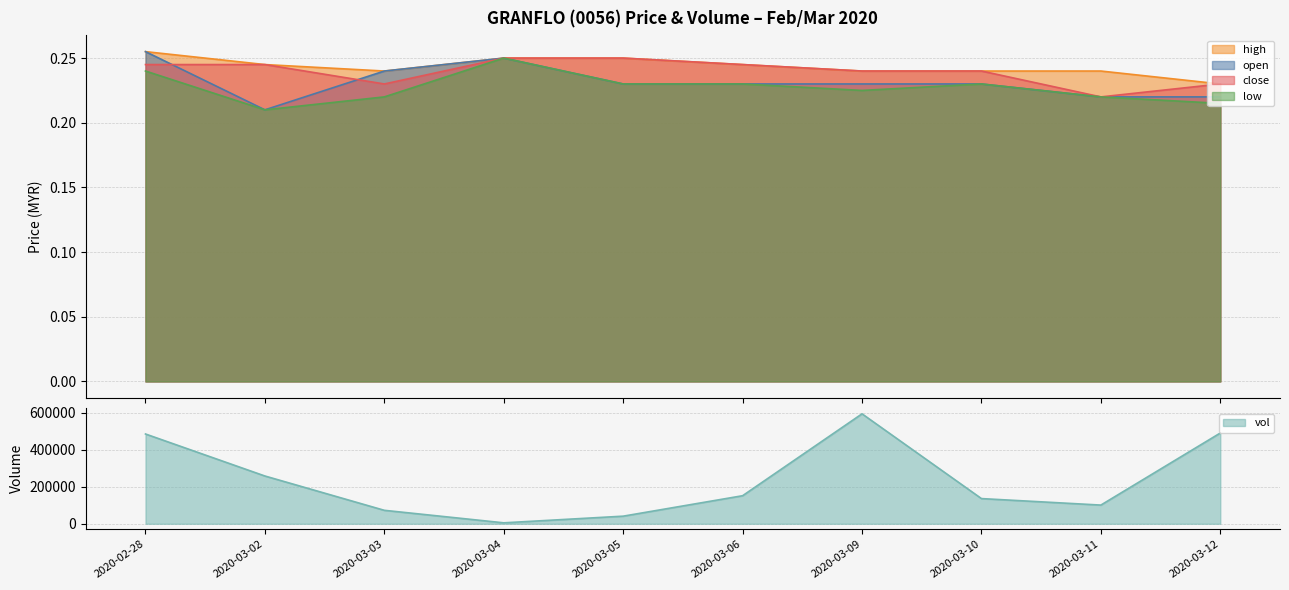

What is the total value across all series at 2020-03-12?

490300.9